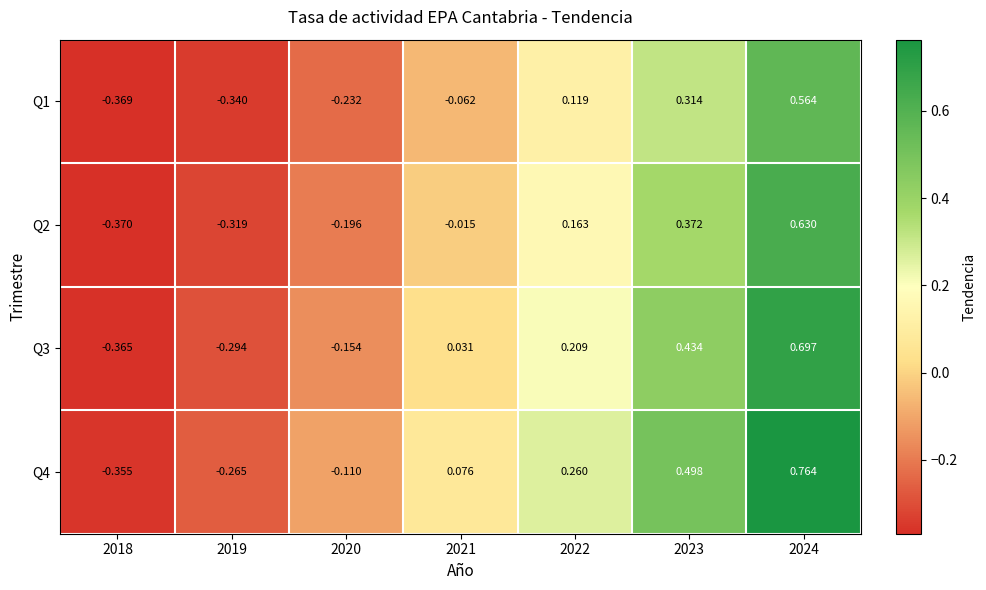

Is the value of Q1 at 2024 greater than the value of Q4 at 2018?

Yes